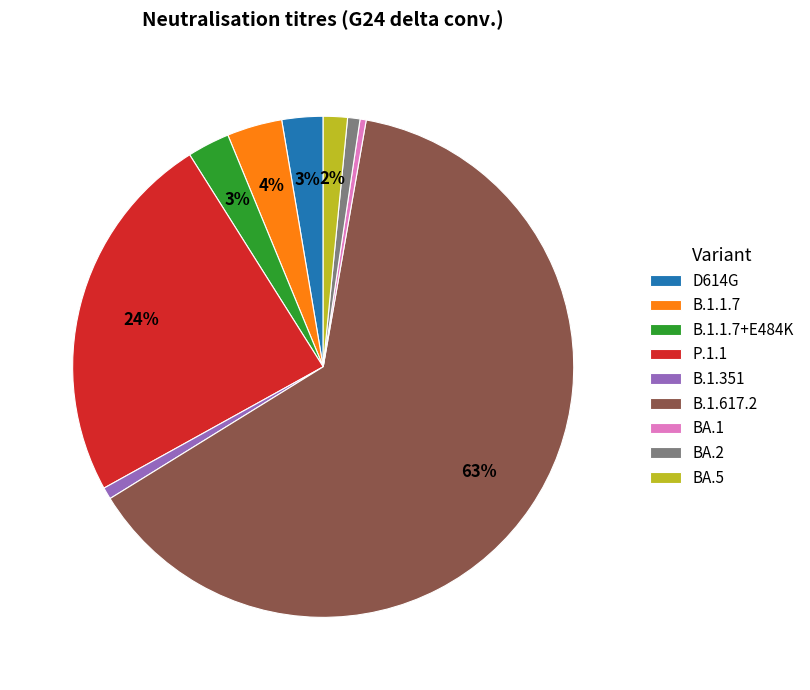

What is the largest slice in the pie chart?

B.1.617.2